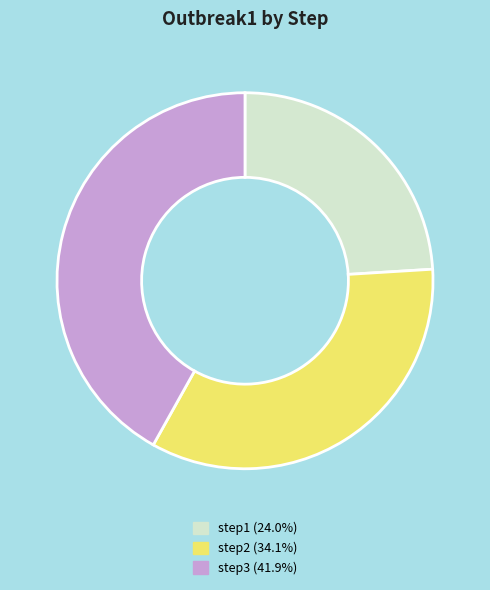

Approximately how many times larger is the value at step2 (34.1%) compared to step3 (41.9%)?

0.8